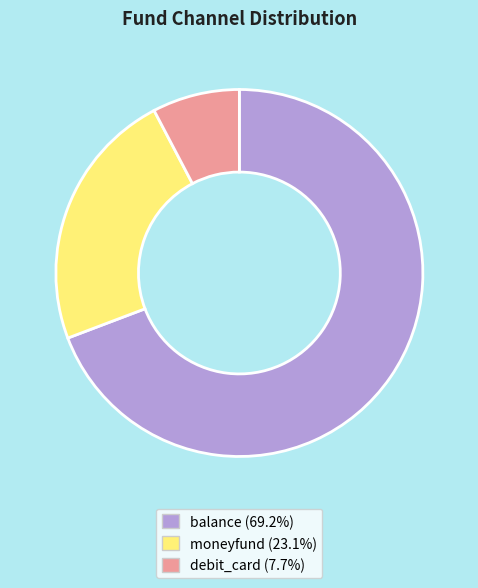

Combined, do debit_card and moneyfund account for over 50%?

No